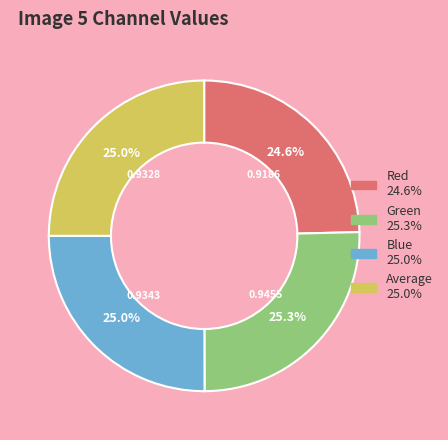

Count the number of slices in the pie.

4